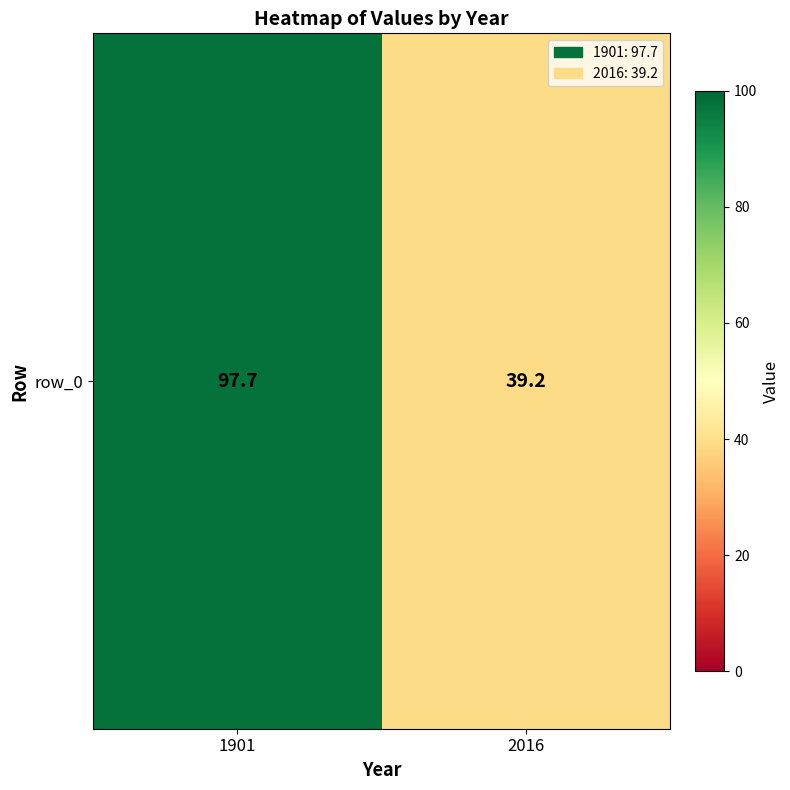

At which label is the value closest to 68?

2016